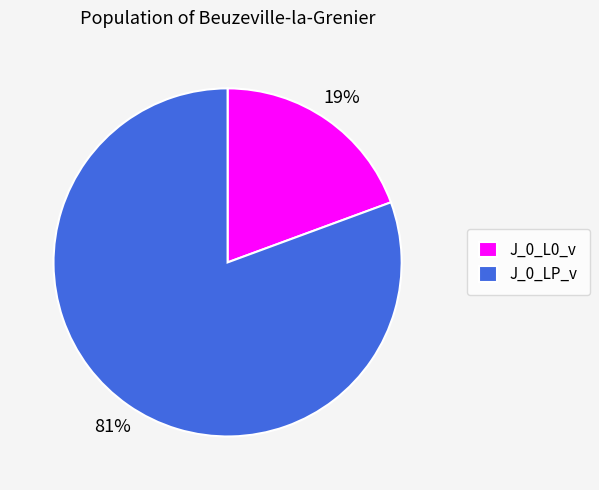

What percentage is the J_0_L0_v slice, to the nearest percent?

19%